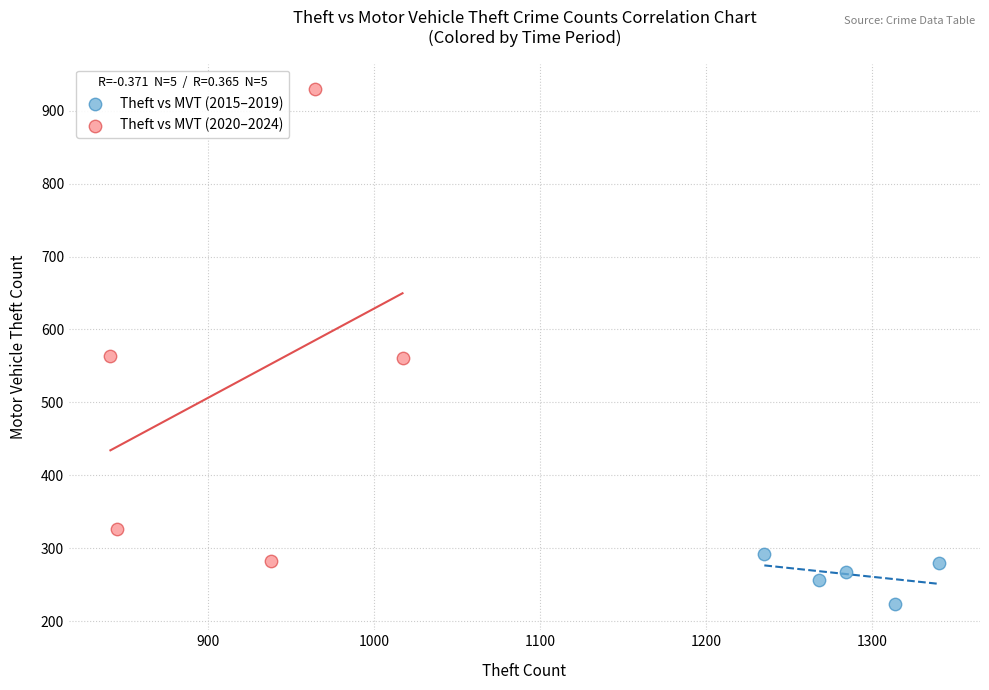

Which series has the widest spread of Y values?

Theft vs MVT (2020–2024)